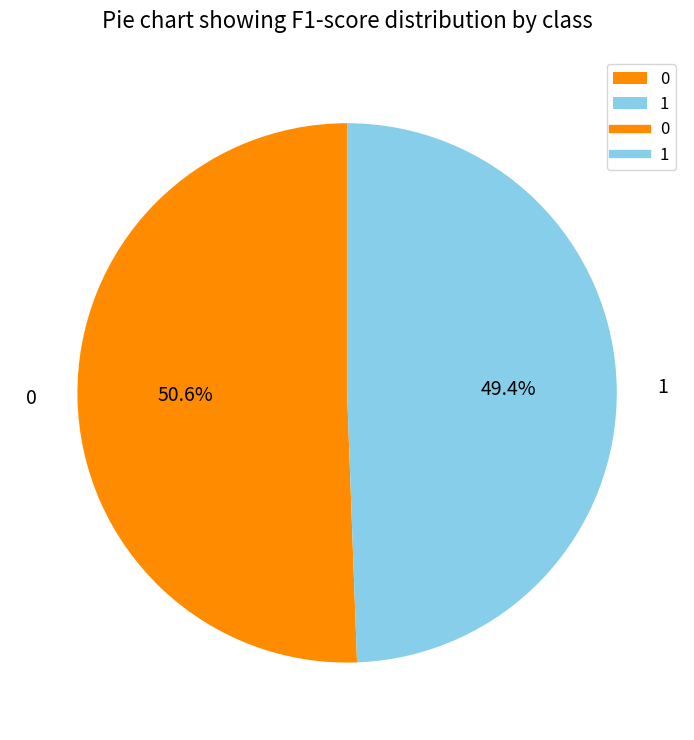

Does any single category account for the majority?

Yes